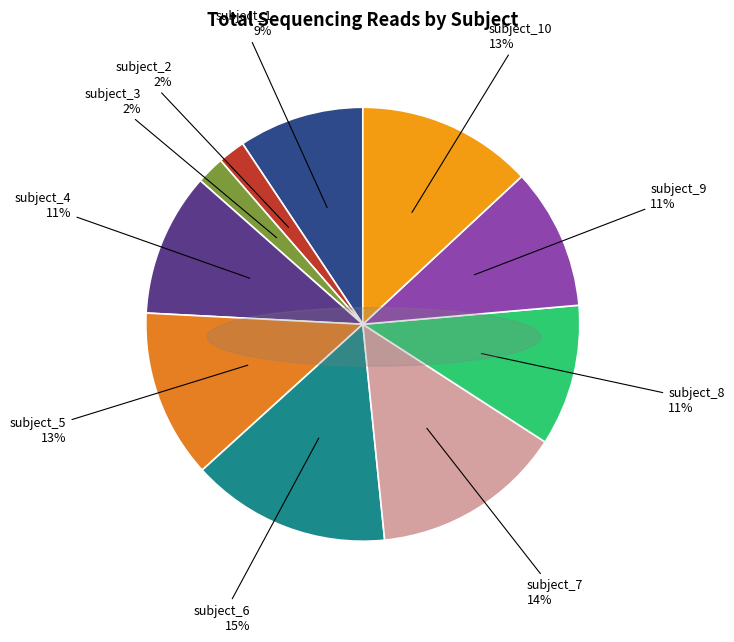

Which slice is the largest?

subject_6